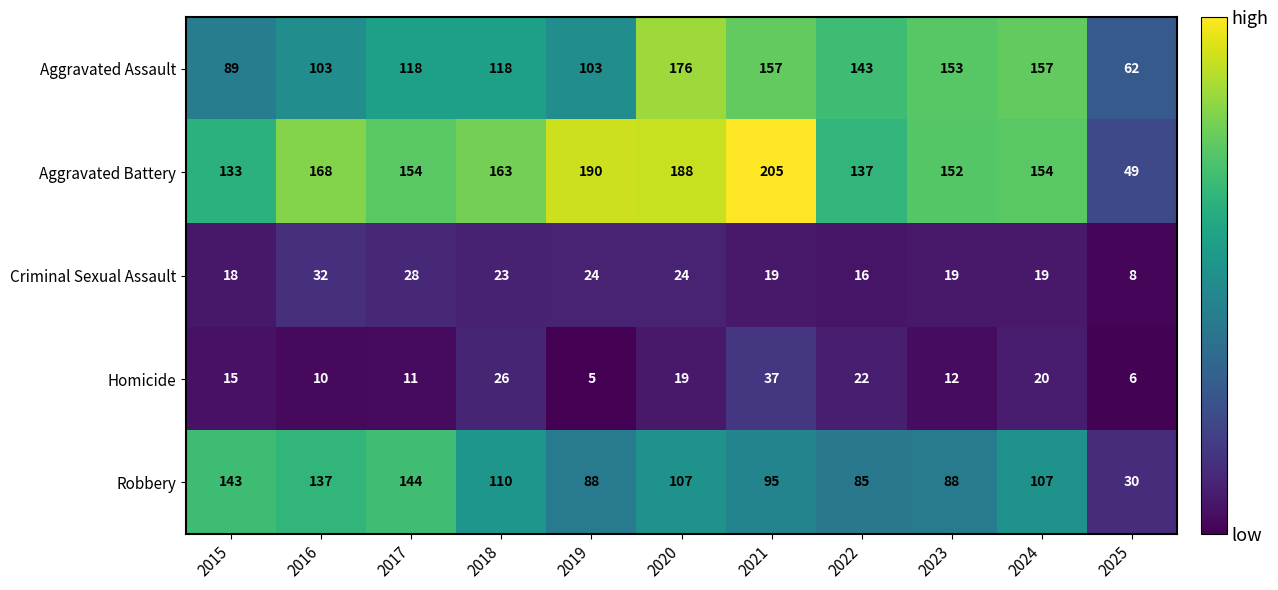

How many series are shown in this chart?

5